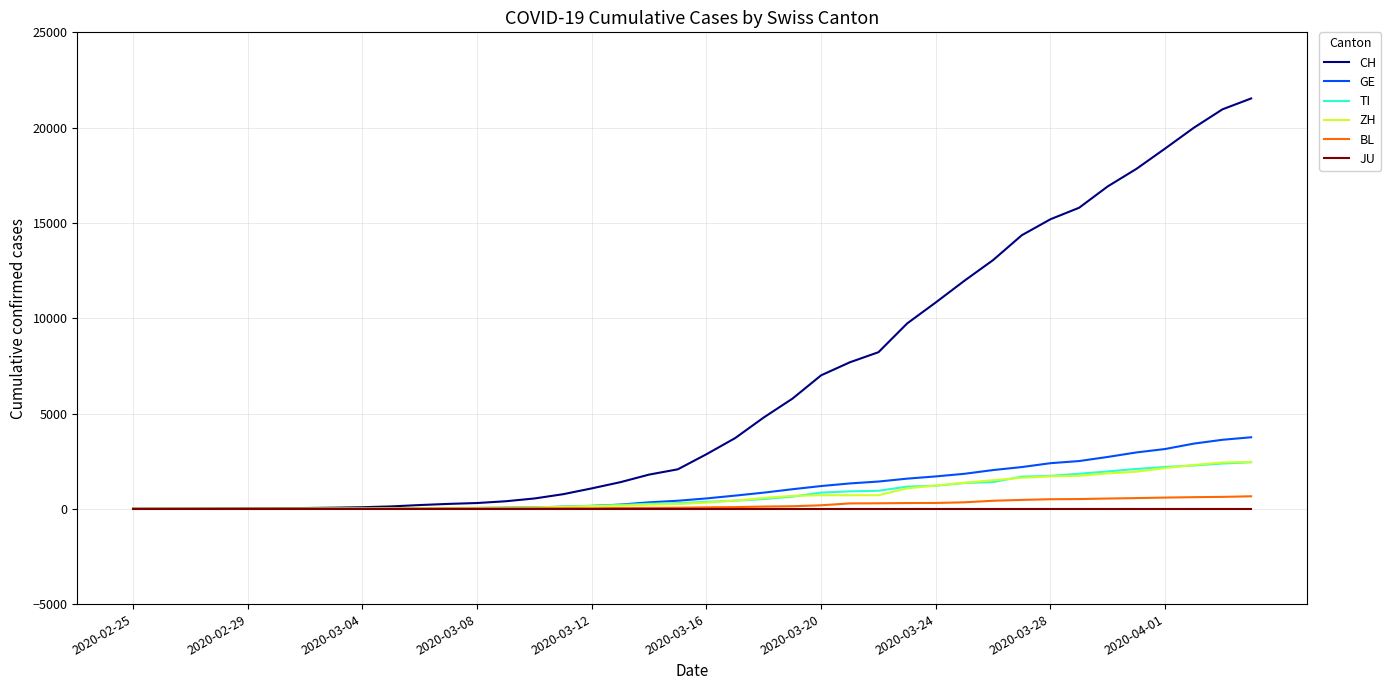

Which series has the largest total across all categories?

CH